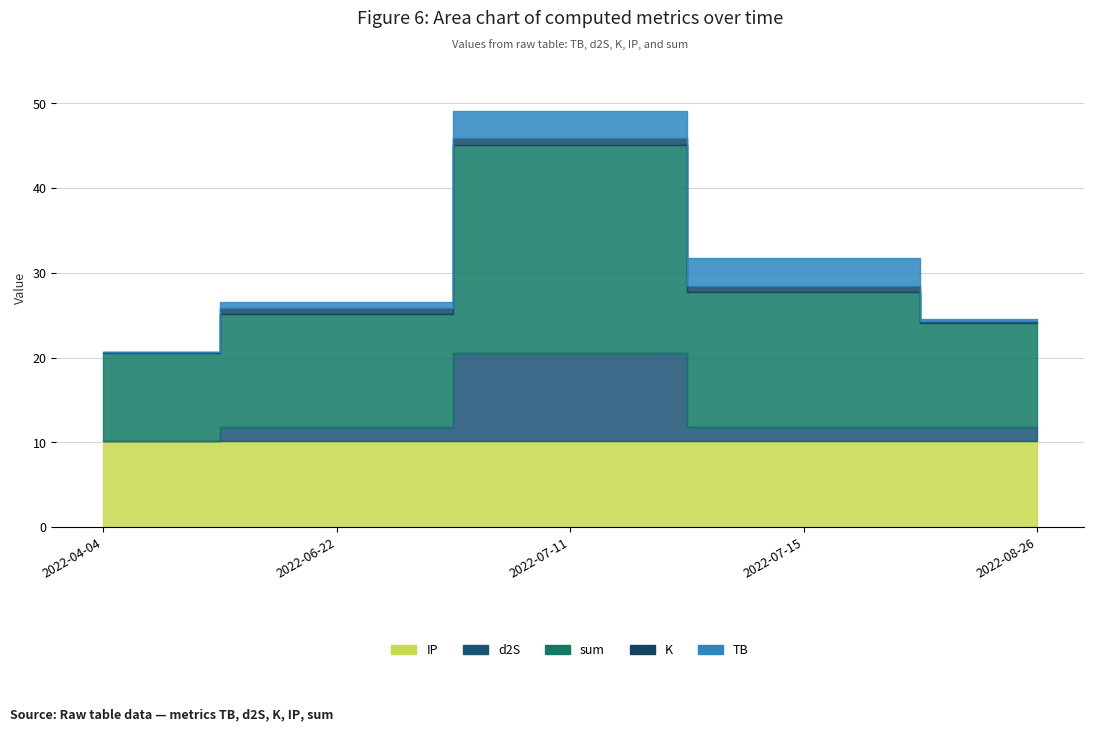

True or false: IP and K cross at least once.

False